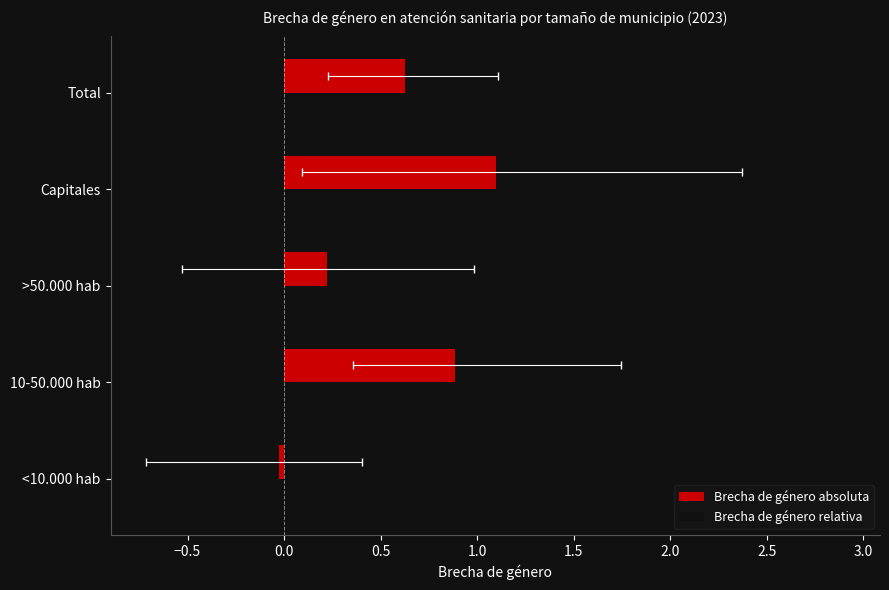

Which series changed the most between >50.000 hab and Total?

Brecha de género relativa